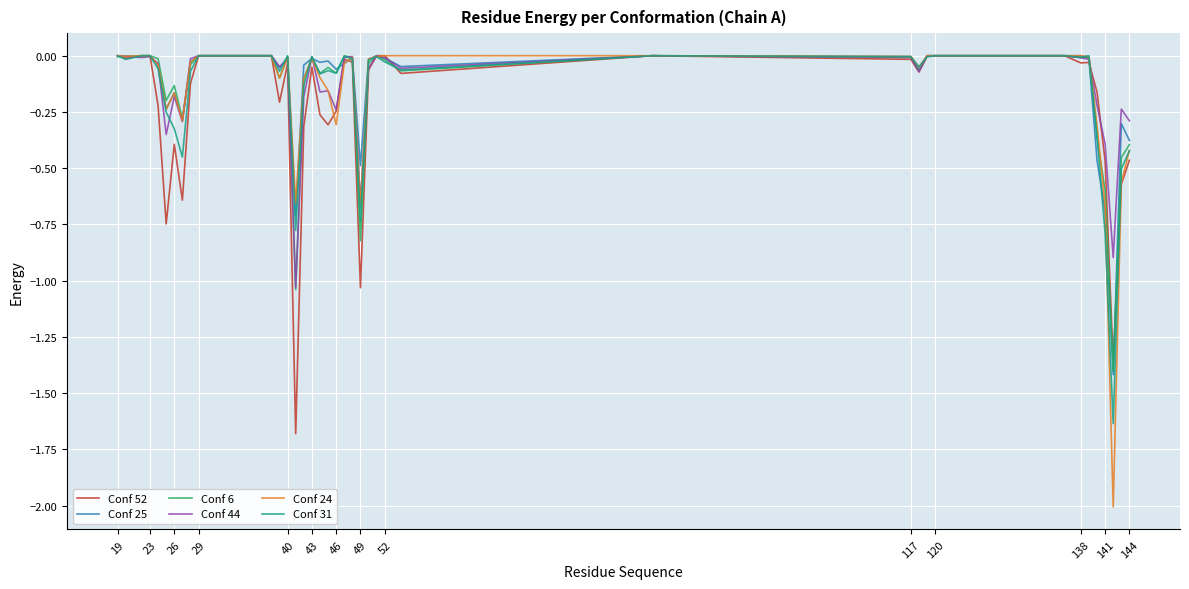

True or false: Conf 24 and Conf 6 cross at least once.

True